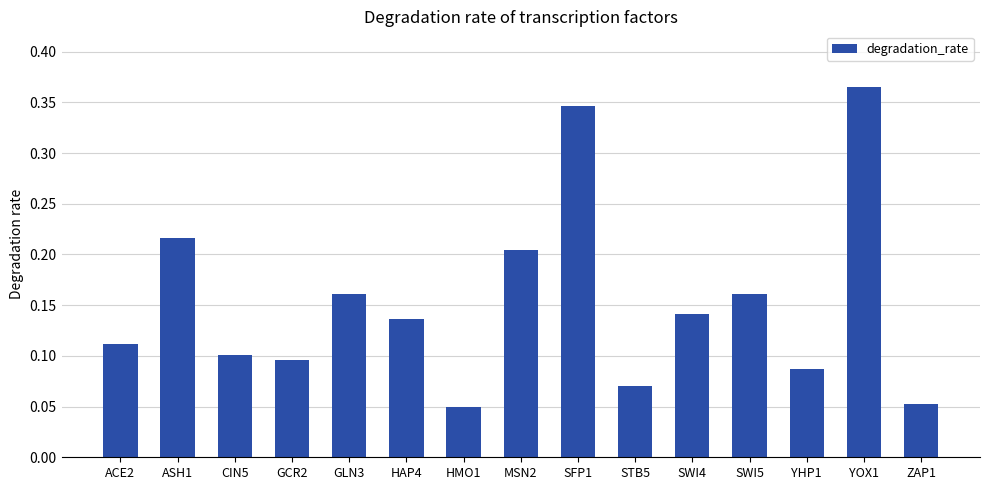

Which label corresponds to the largest value in the chart?

YOX1